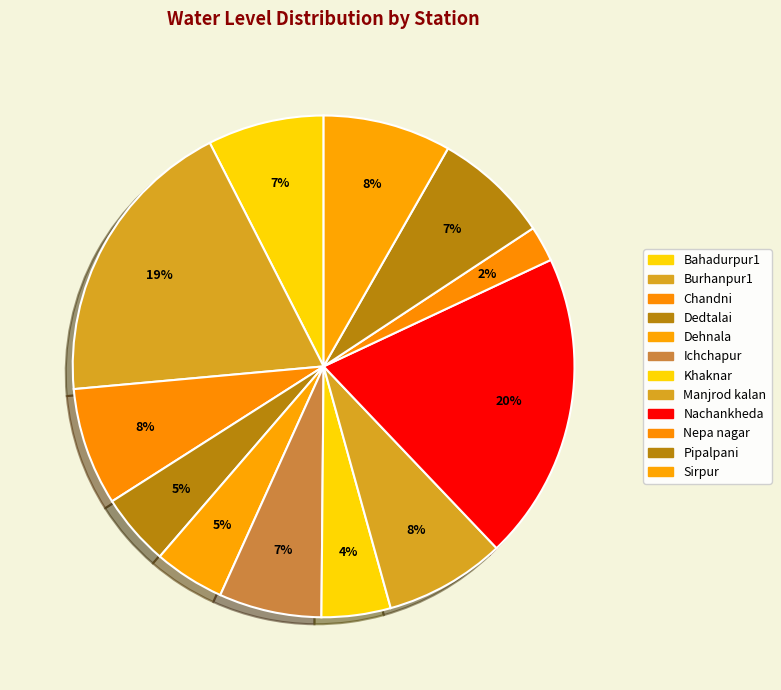

Count the number of slices in the pie.

12